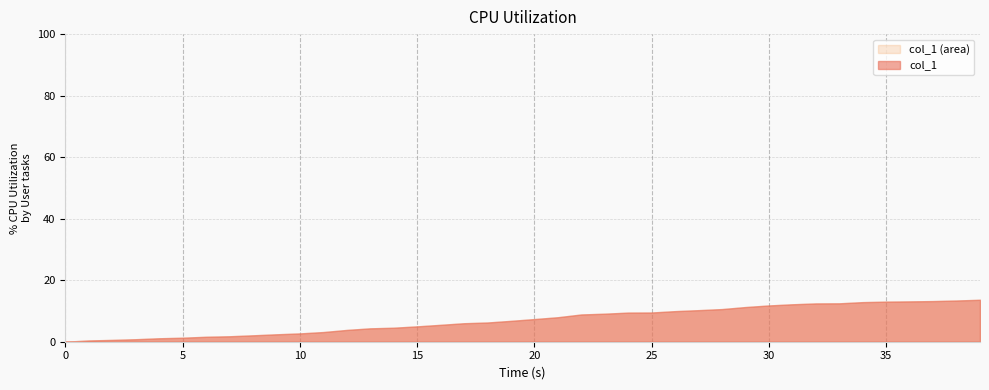

What is the greatest value displayed?

13.6